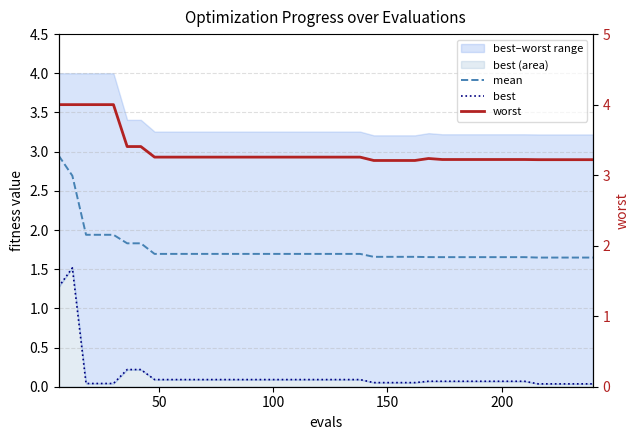

What is the sum of all mean values?

70.3